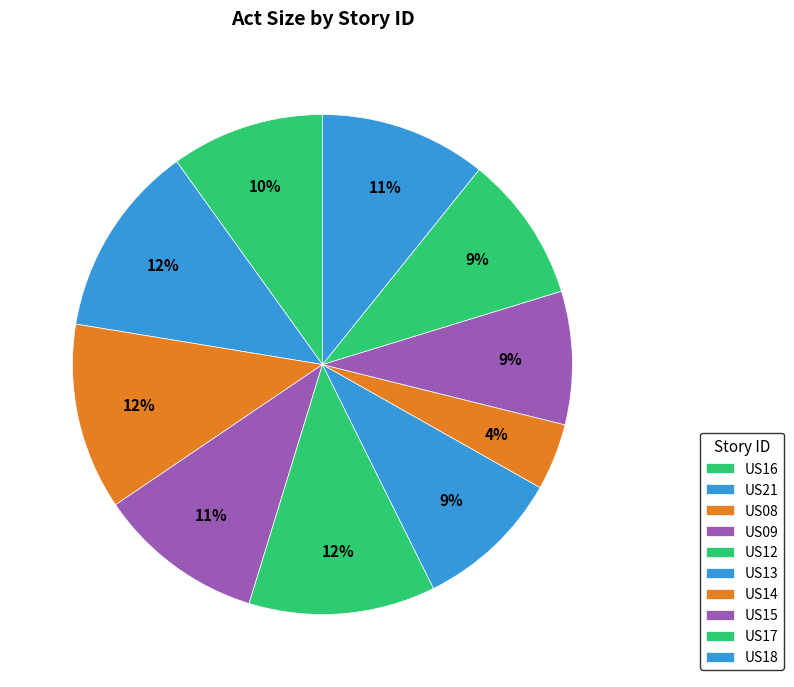

The US08 slice represents 12% of the pie. True or false?

True